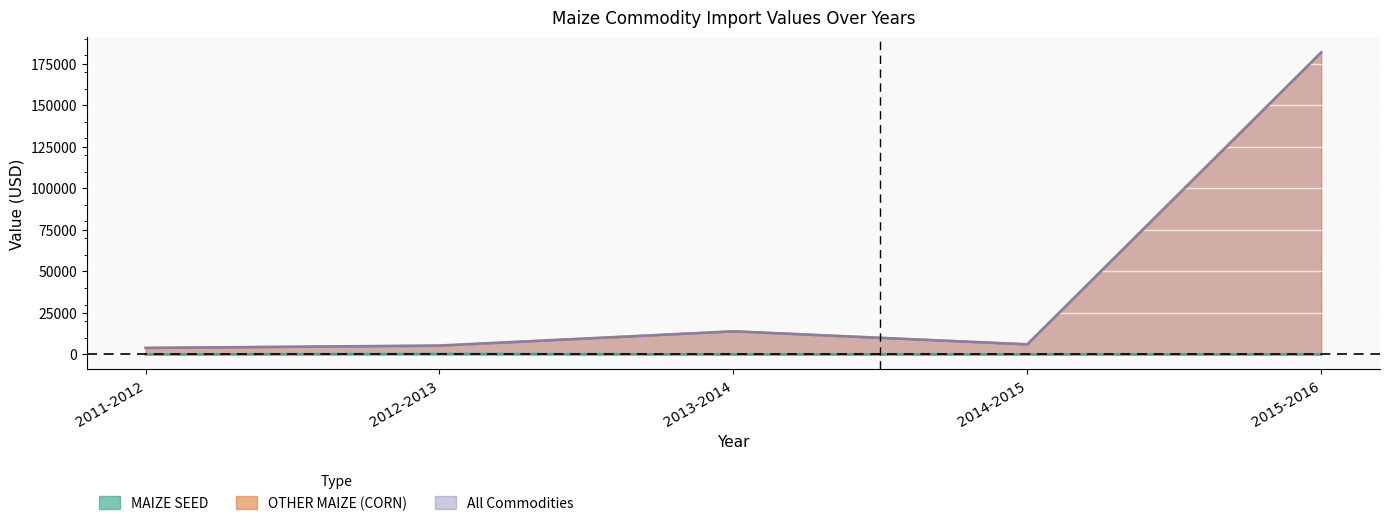

What is the label of the 4th point from the left?

2014-2015